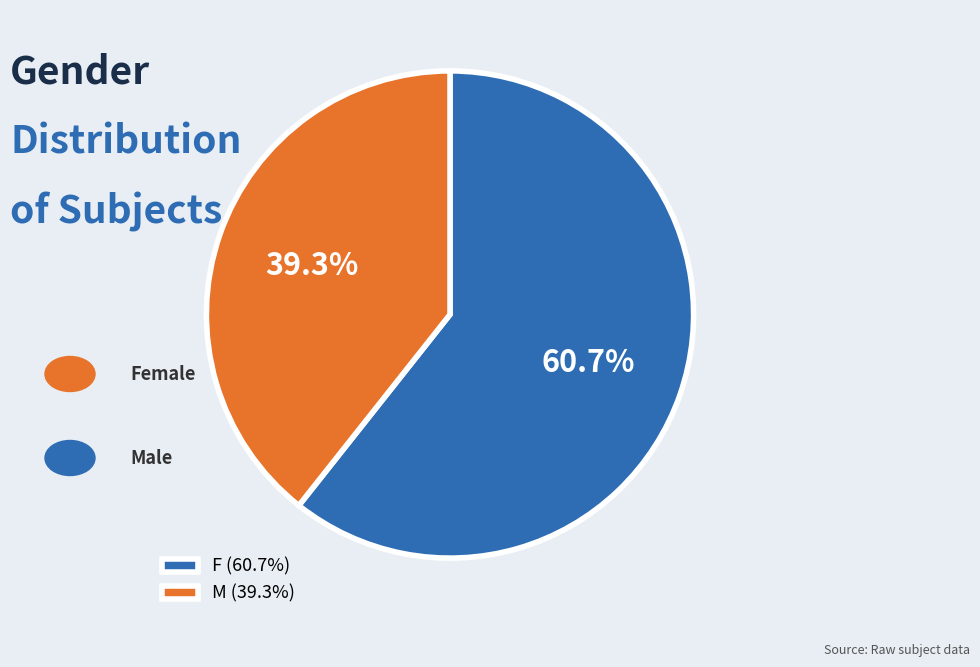

Approximately how many times larger is the value at M compared to F?

0.6